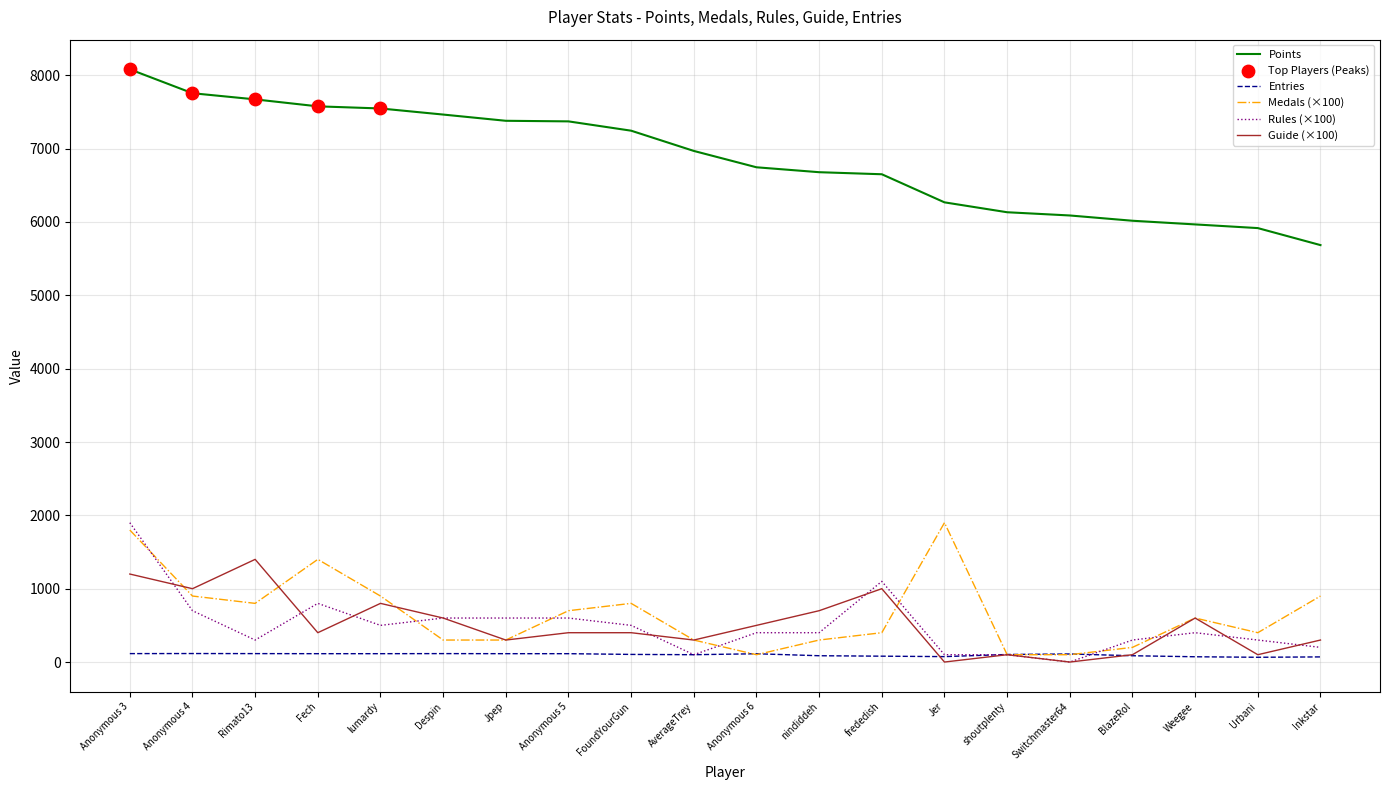

Which series has the largest range (max minus min)?

Points